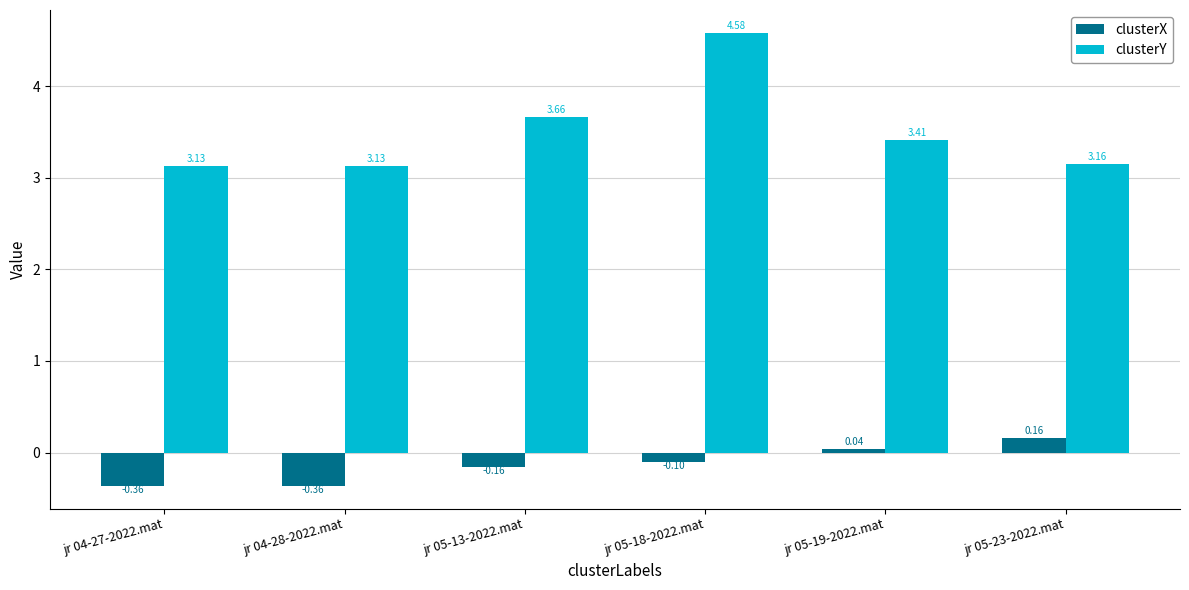

Count the number of categories in the chart.

6